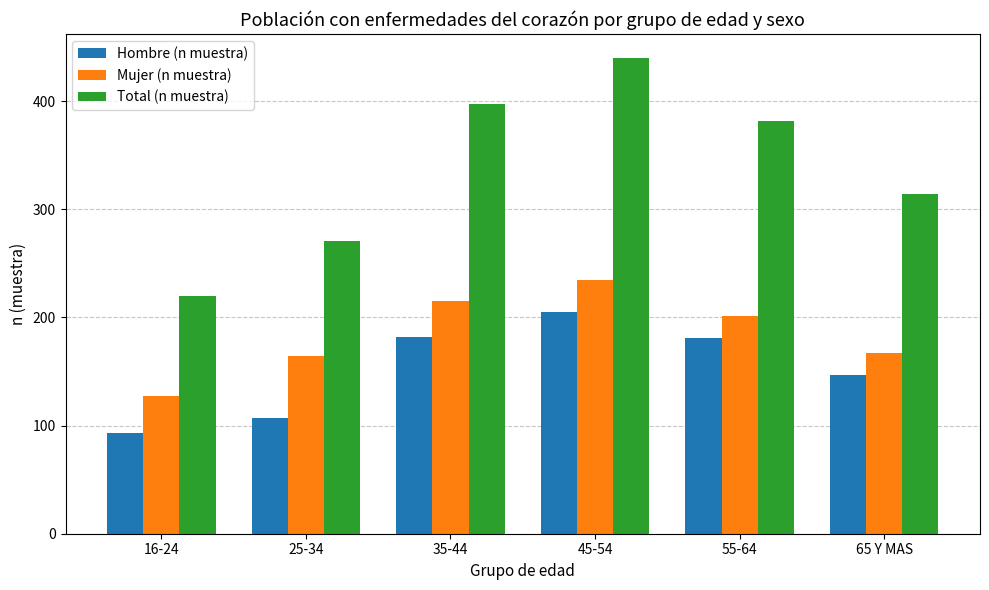

Count the number of categories in the chart.

6